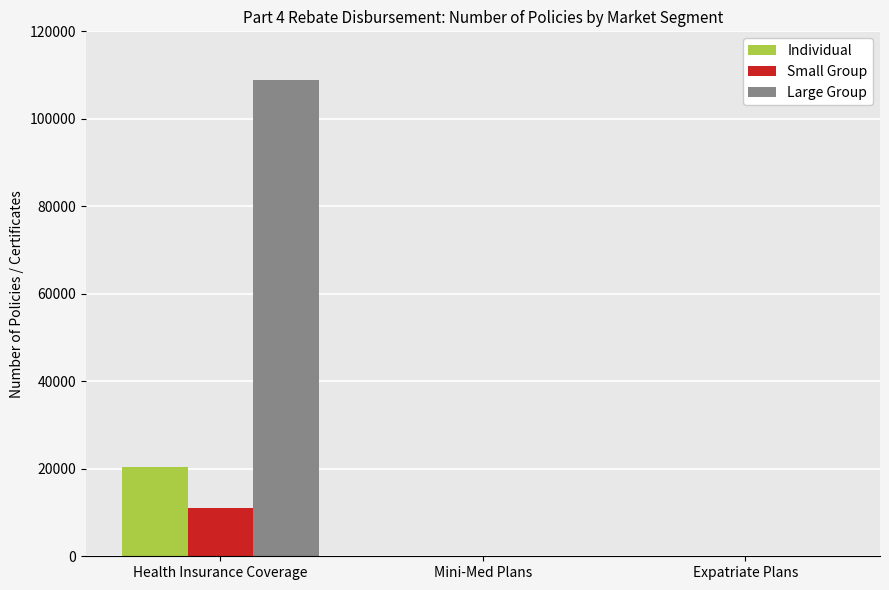

The value of Small Group at Health Insurance Coverage is 11067. True or false?

True